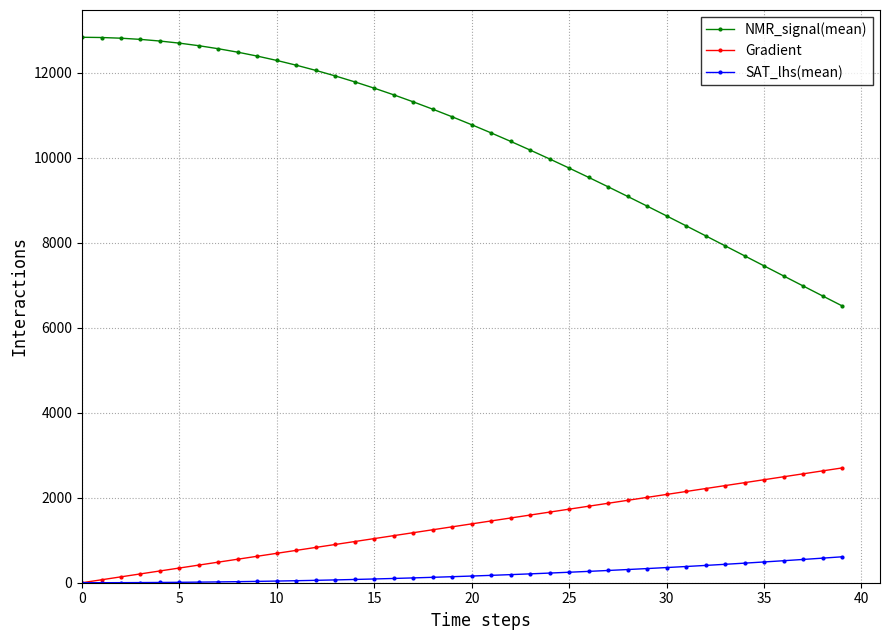

What are all the series names shown in the legend?

NMR_signal(mean), Gradient, SAT_lhs(mean)